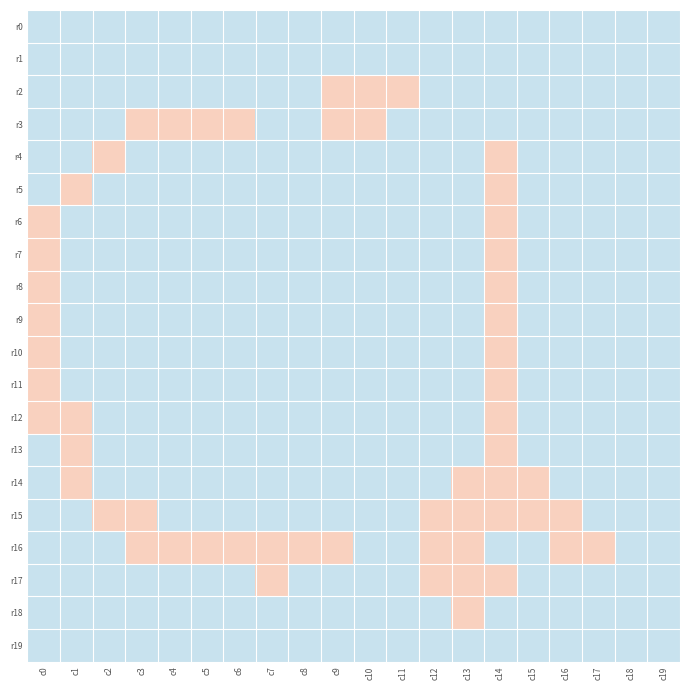

Which series has the largest range (max minus min)?

r2